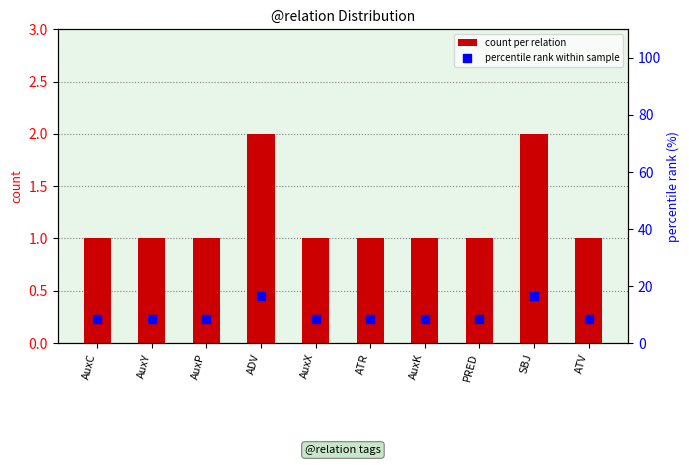

Which series has the widest spread of Y values?

percentile rank within sample